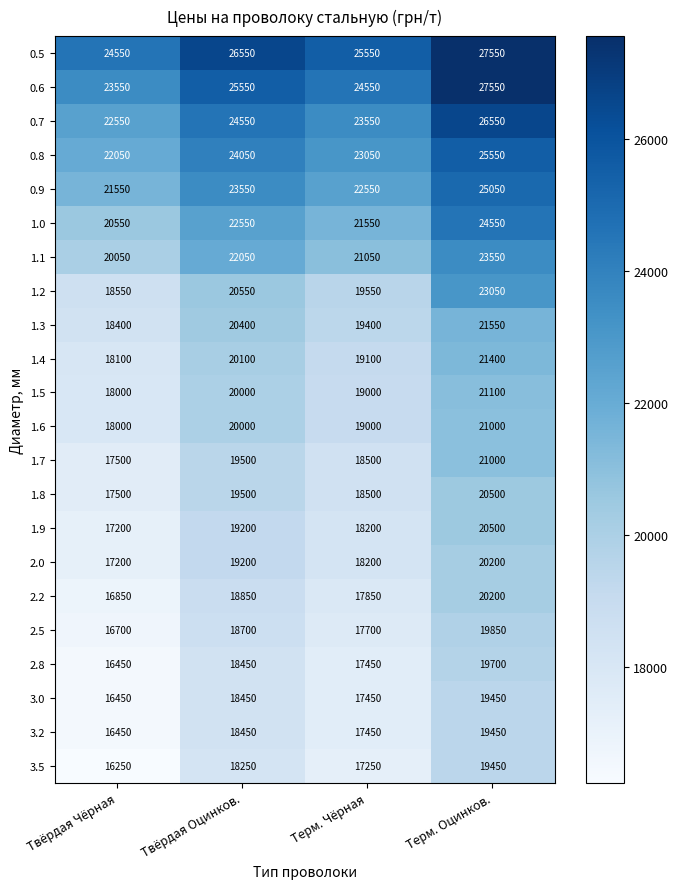

List the labels in order of 1.0 value, largest first.

Терм. Оцинков., Твёрдая Оцинков., Терм. Чёрная, Твёрдая Чёрная